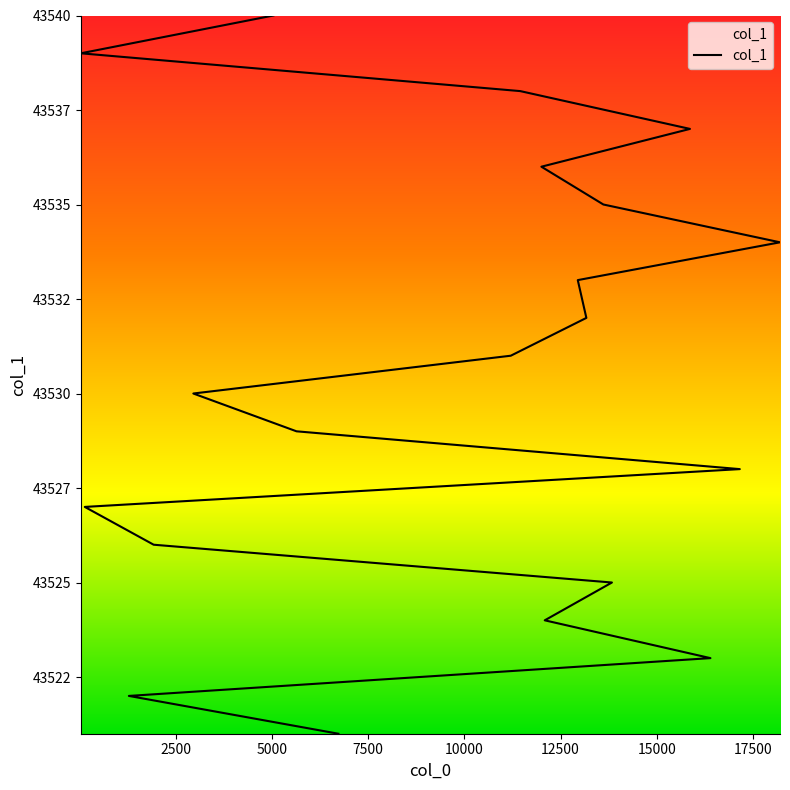

What is the average value?

43530